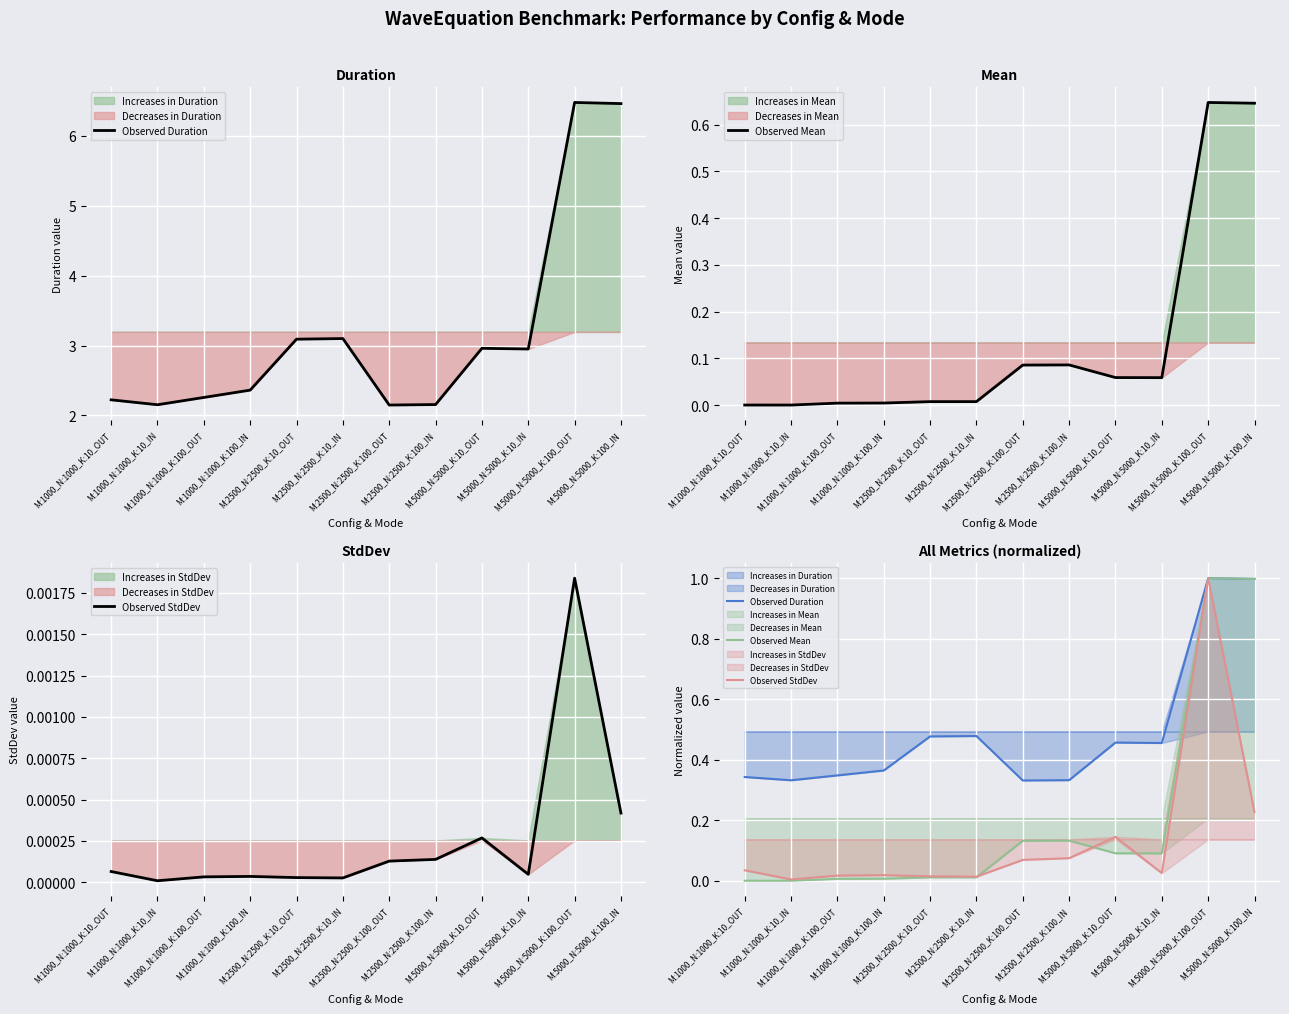

The value of Observed Duration at M:2500_N:2500_K:100_IN is 0.6. True or false?

False